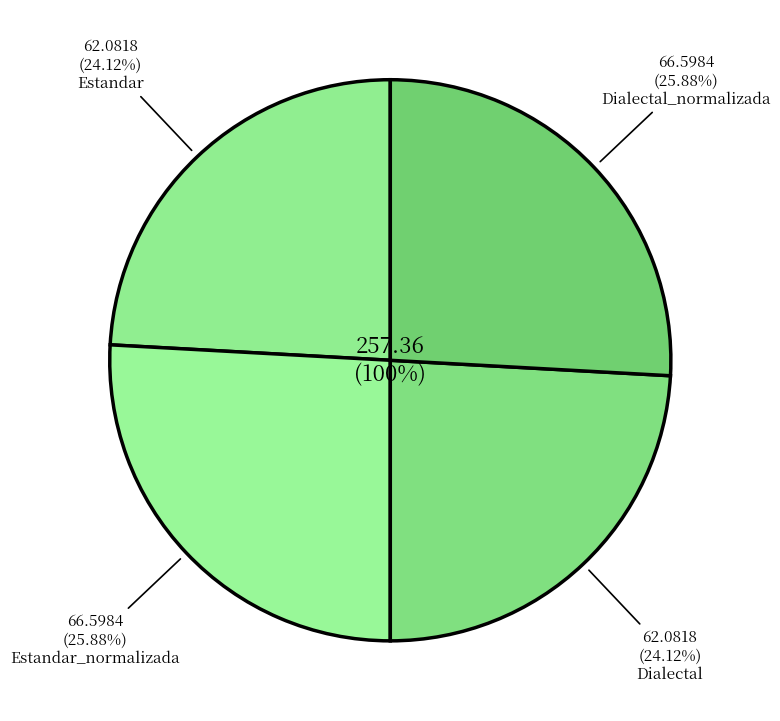

Between Dialectal and Estandar_normalizada, which is larger?

Estandar_normalizada